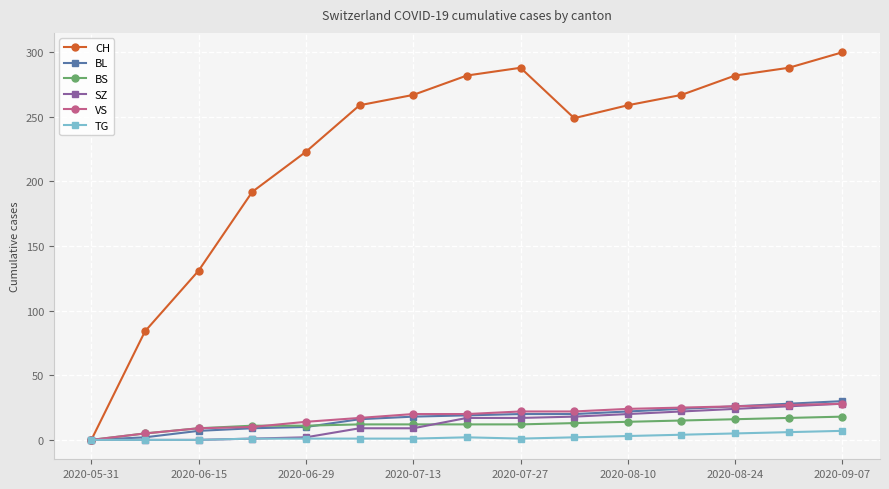

What is the greatest value displayed?

300